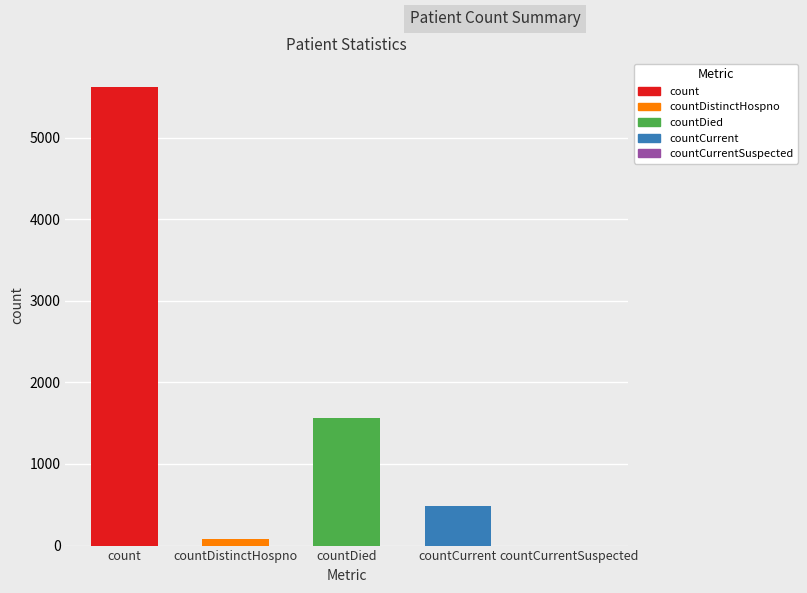

Is it true that the value at countCurrent is 490?

True